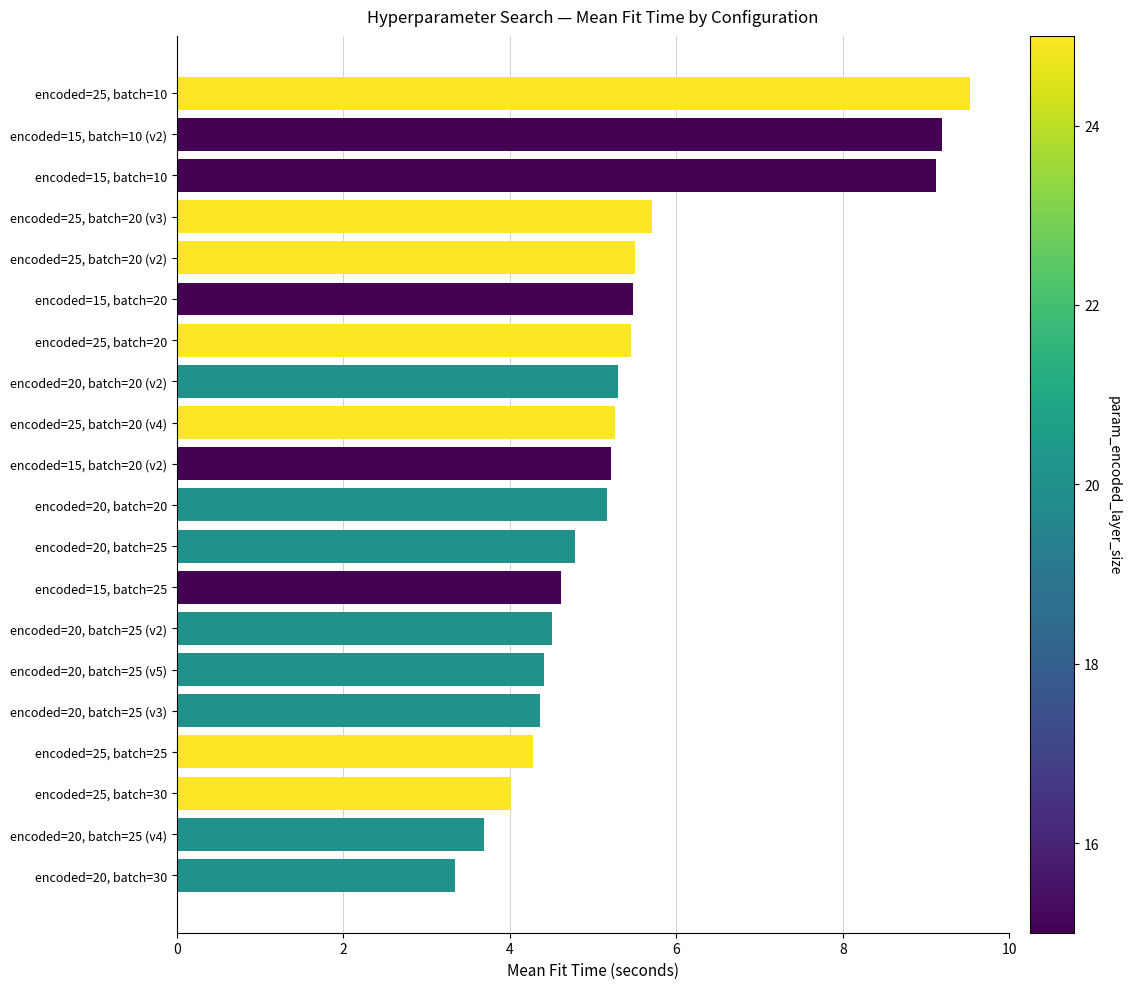

How many values are below 5?

9